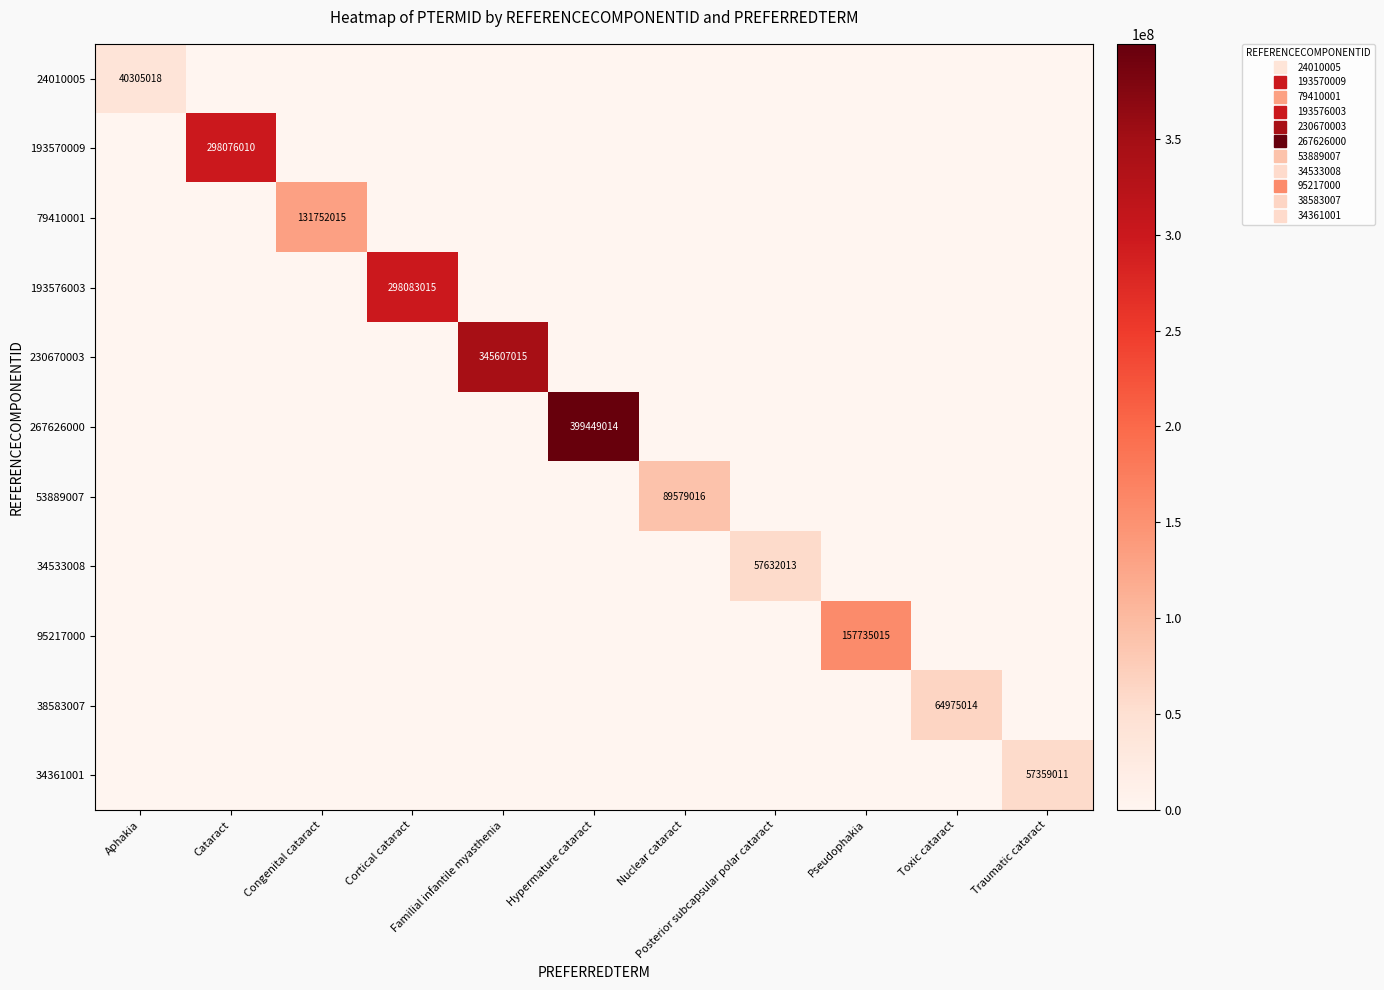

At which category does the chart reach its peak across all series?

Hypermature cataract